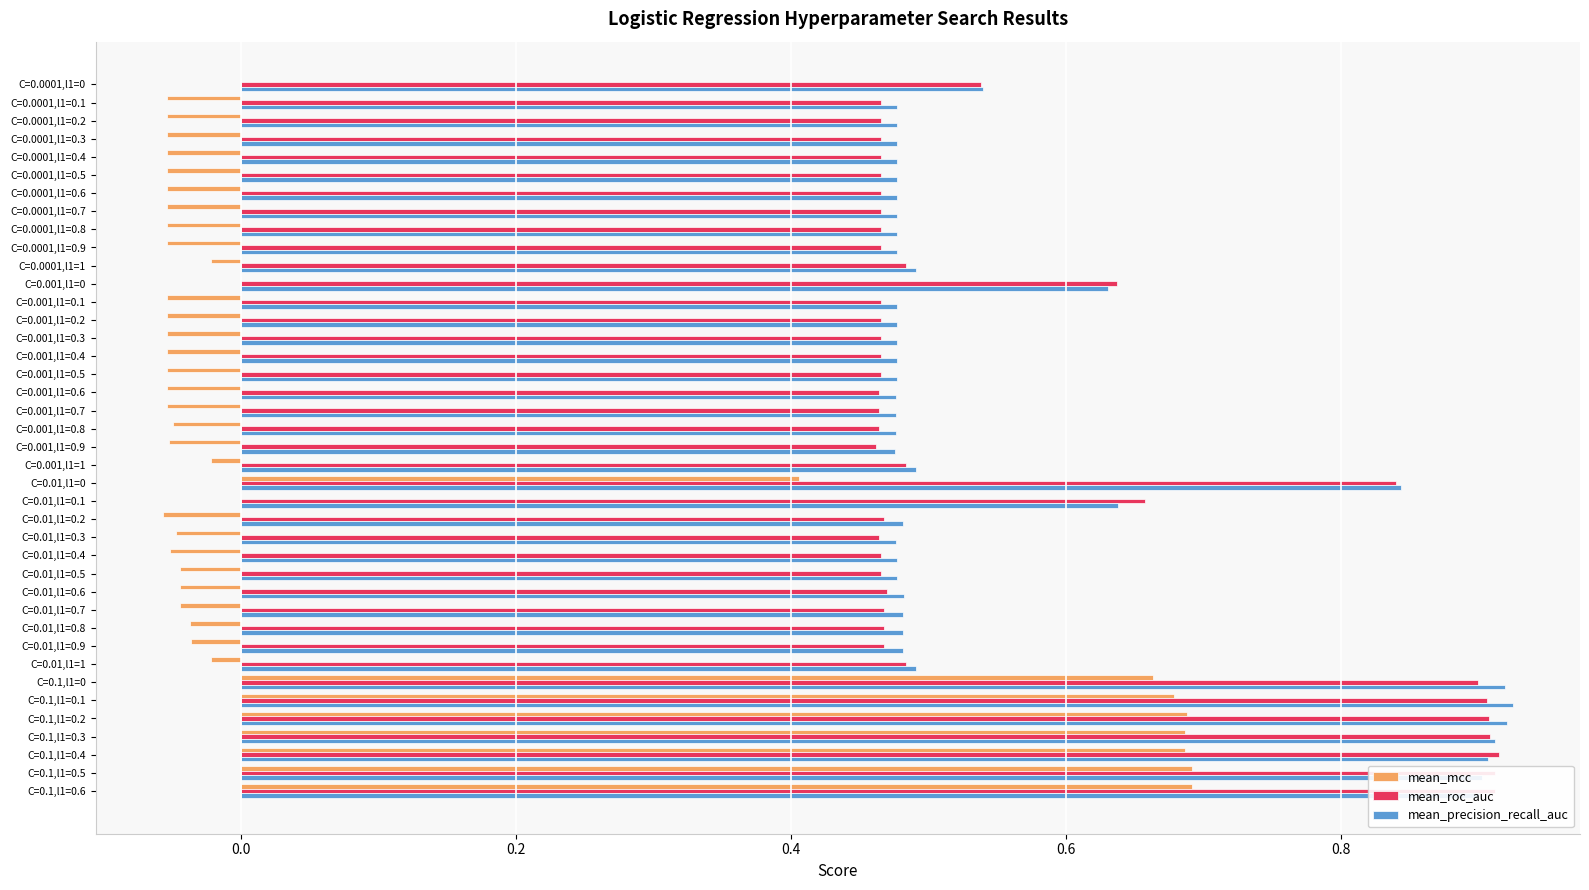

What is the total value across all series at C=0.1,l1=0.5?

2.5